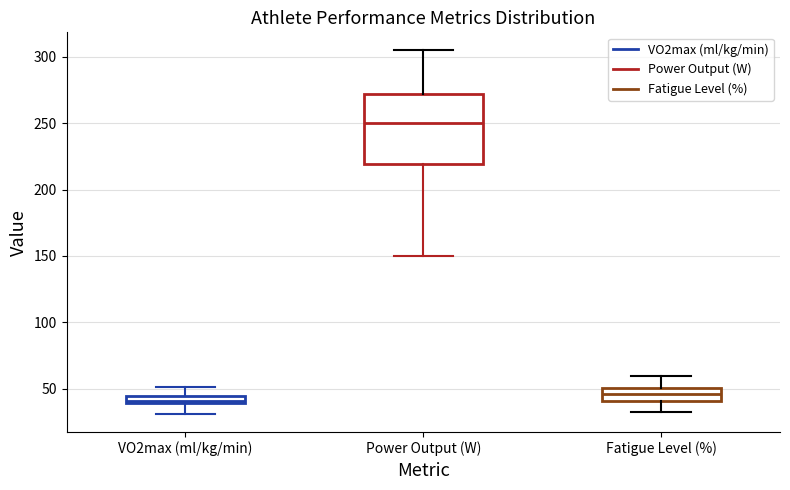

Comparing the boxes themselves (not the whiskers), which one is the tallest?

Power Output (W)